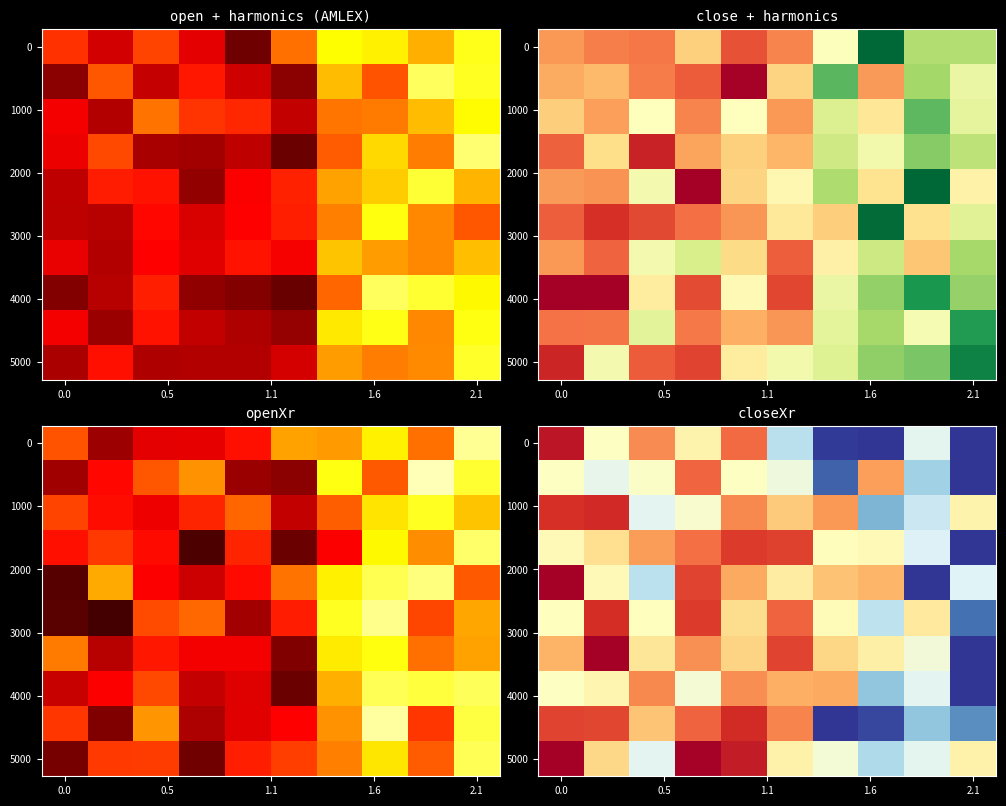

What is the minimum value shown in the chart?

0.1